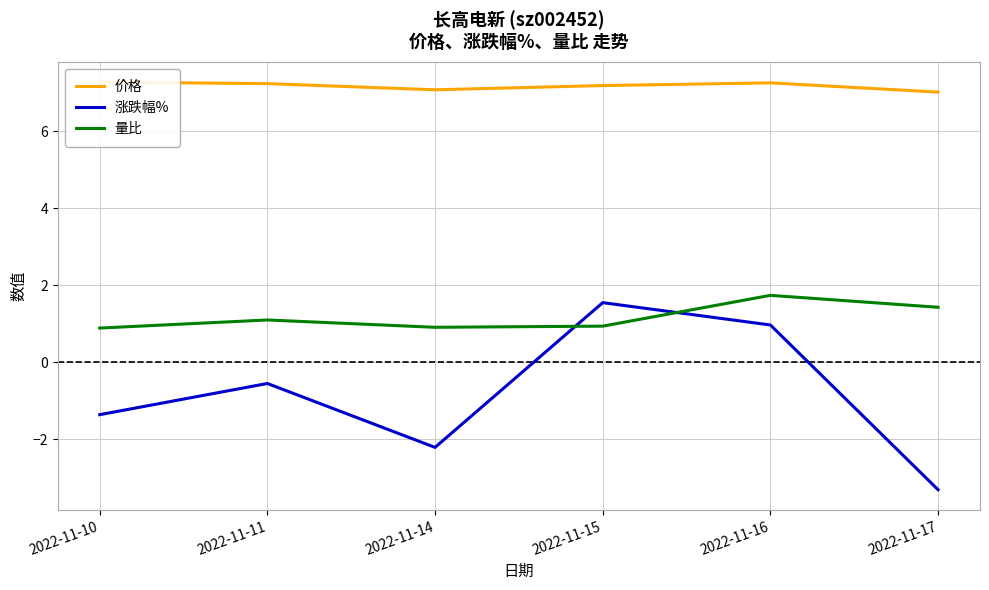

How many intersections are there between 量比 and 涨跌幅%?

2